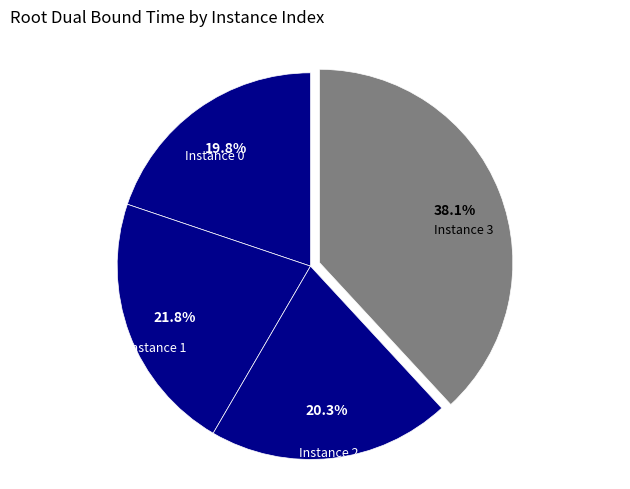

How many slices are in this pie chart?

4